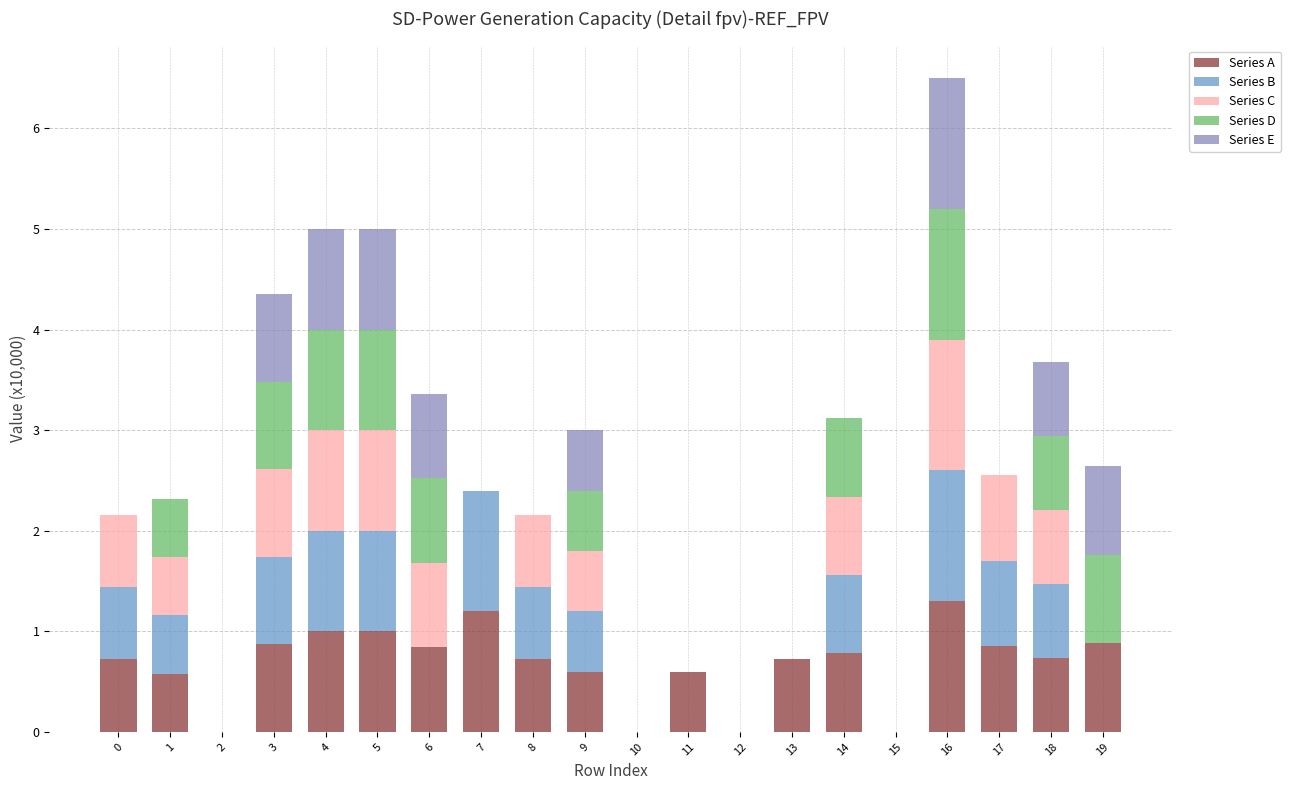

Does the chart contain stacked bars?

Yes